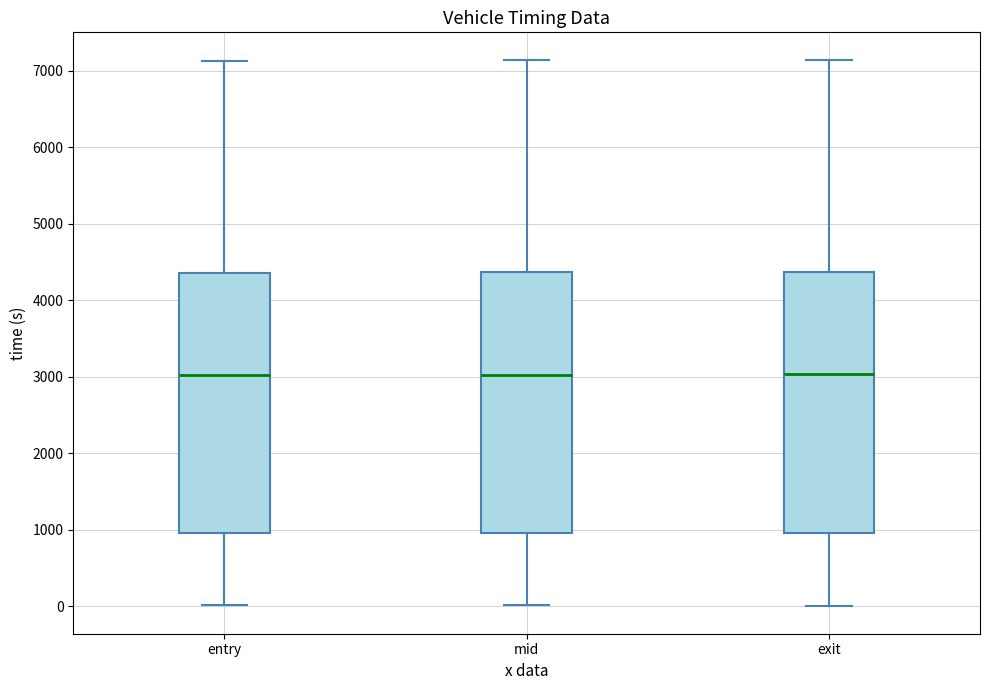

Reading left to right, read every box against the y-axis: the position of its median line, the range the box covers, and the ends of its whiskers. The values are not printed on the chart, so give them approximately, as read against the axis.

entry: median 3000, box 1000 to 4400, whiskers 0 to 7100
mid: median 3000, box 1000 to 4400, whiskers 0 to 7100
exit: median 3000, box 1000 to 4400, whiskers 0 to 7100